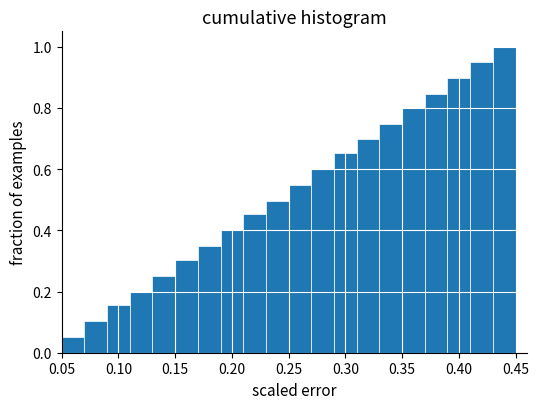

Reading left to right, list every bar in this chart as the range it spans on the x-axis followed by its height. The values are not printed on the chart, so give them approximately, as read against the axis.

0.05 to 0.07: 0.06
0.07 to 0.09: 0.10
0.09 to 0.11: 0.16
0.11 to 0.13: 0.20
0.13 to 0.15: 0.26
0.15 to 0.17: 0.30
0.17 to 0.19: 0.34
0.19 to 0.21: 0.40
0.21 to 0.23: 0.46
0.23 to 0.25: 0.50
0.25 to 0.27: 0.54
0.27 to 0.29: 0.60
0.29 to 0.31: 0.66
0.31 to 0.33: 0.70
0.33 to 0.35: 0.74
0.35 to 0.37: 0.80
0.37 to 0.39: 0.84
0.39 to 0.41: 0.90
0.41 to 0.43: 0.94
0.43 to 0.45: 1.00